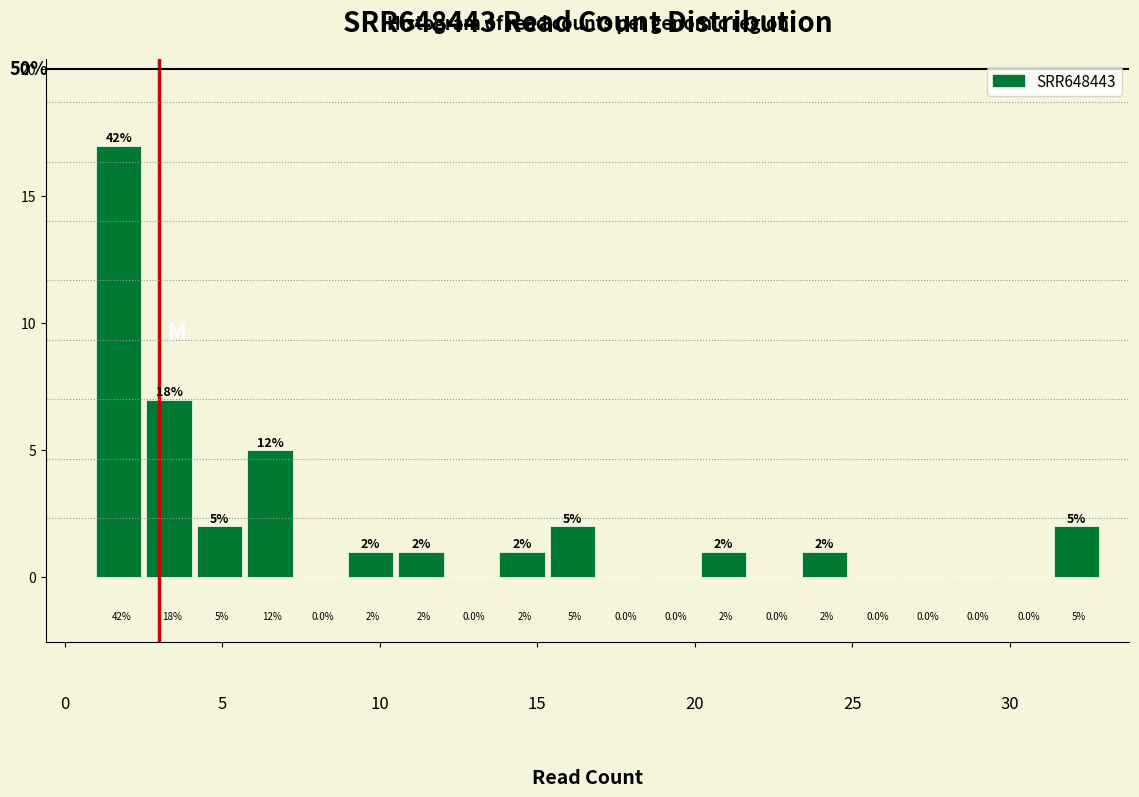

Around what value on the x-axis is the tallest bar? Give the approximate position of its centre, as read against the axis.

1.5